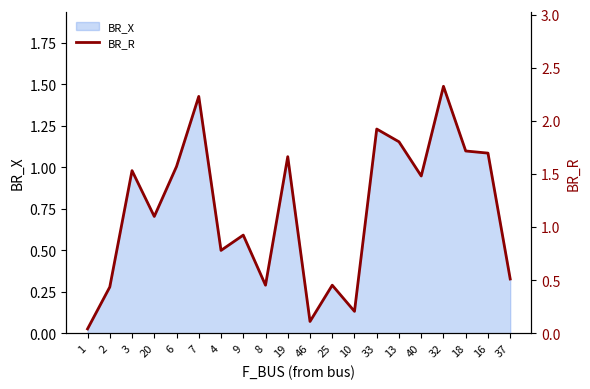

At which label does BR_X reach its peak?

32